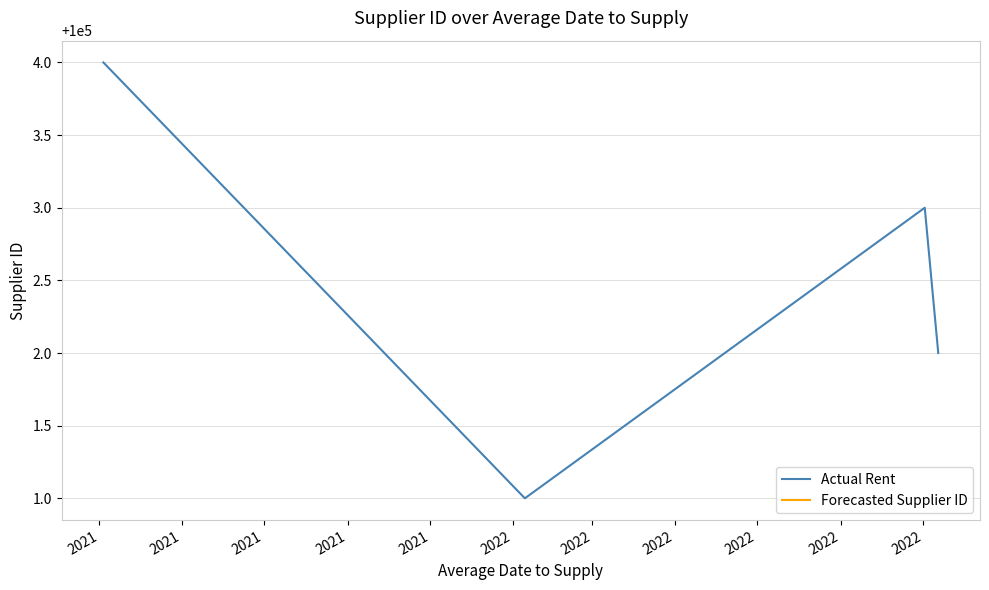

What is the minimum value for Actual Rent?

100001